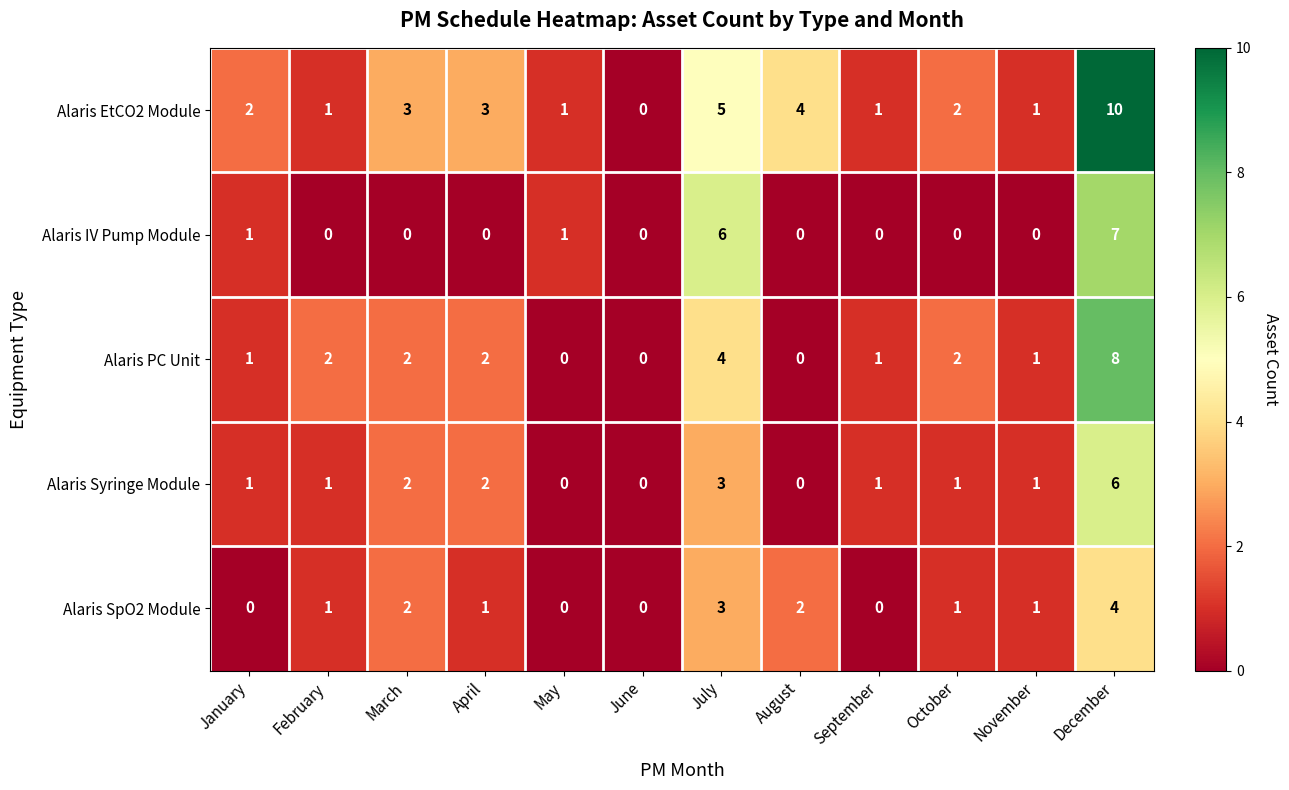

List the series in order of their peak value, lowest first.

Alaris SpO2 Module, Alaris Syringe Module, Alaris IV Pump Module, Alaris PC Unit, Alaris EtCO2 Module